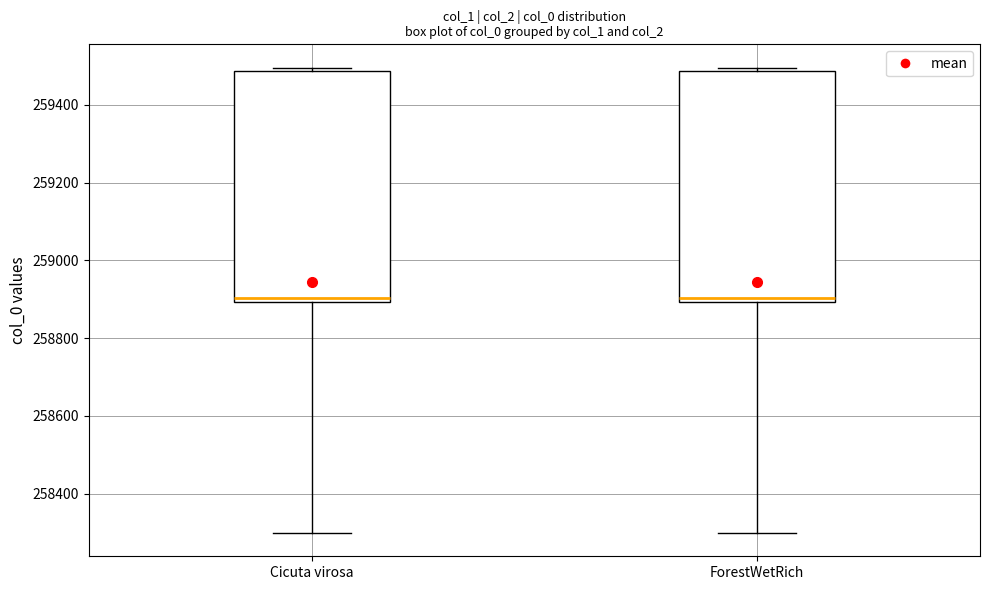

Where does the lower whisker of the box for ForestWetRich end on the y-axis? The values are not printed on the chart, so give them approximately, as read against the axis.

258300